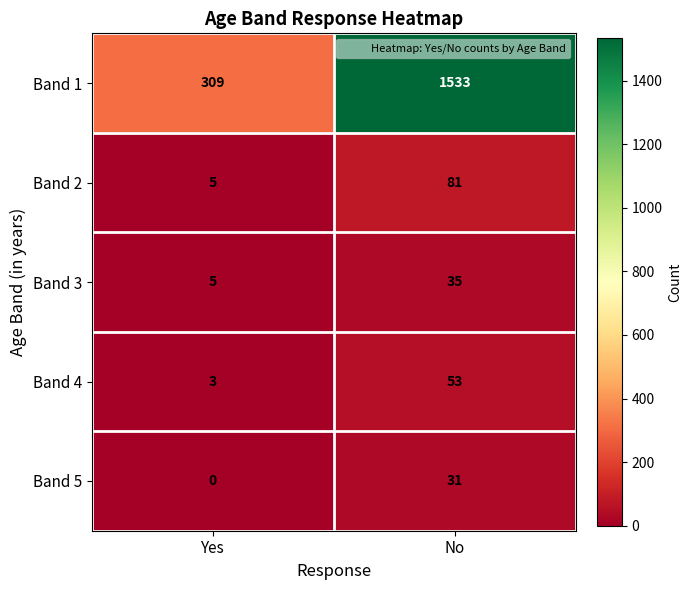

At No, list the series in order from largest to smallest.

Band 1, Band 2, Band 4, Band 3, Band 5